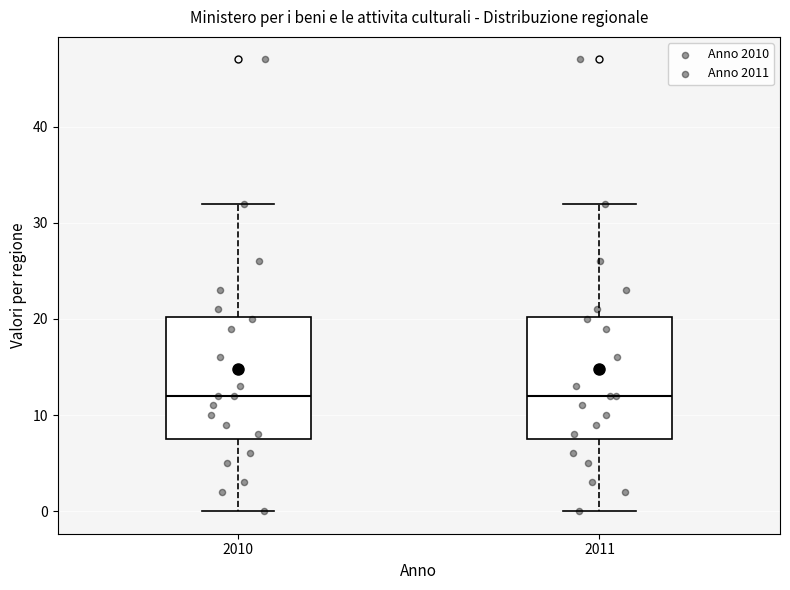

Where does the median line of the box at x = 2010 sit on the y-axis? The values are not printed on the chart, so give them approximately, as read against the axis.

12